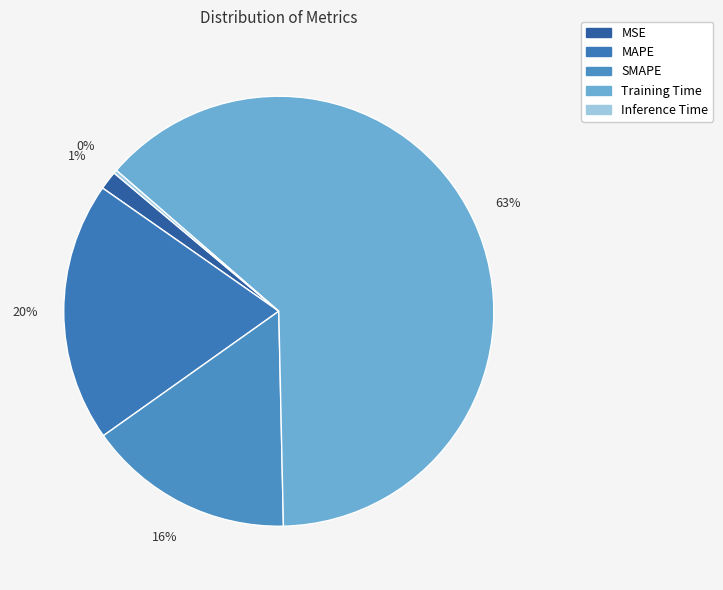

The Inference Time slice represents 0% of the pie. True or false?

True